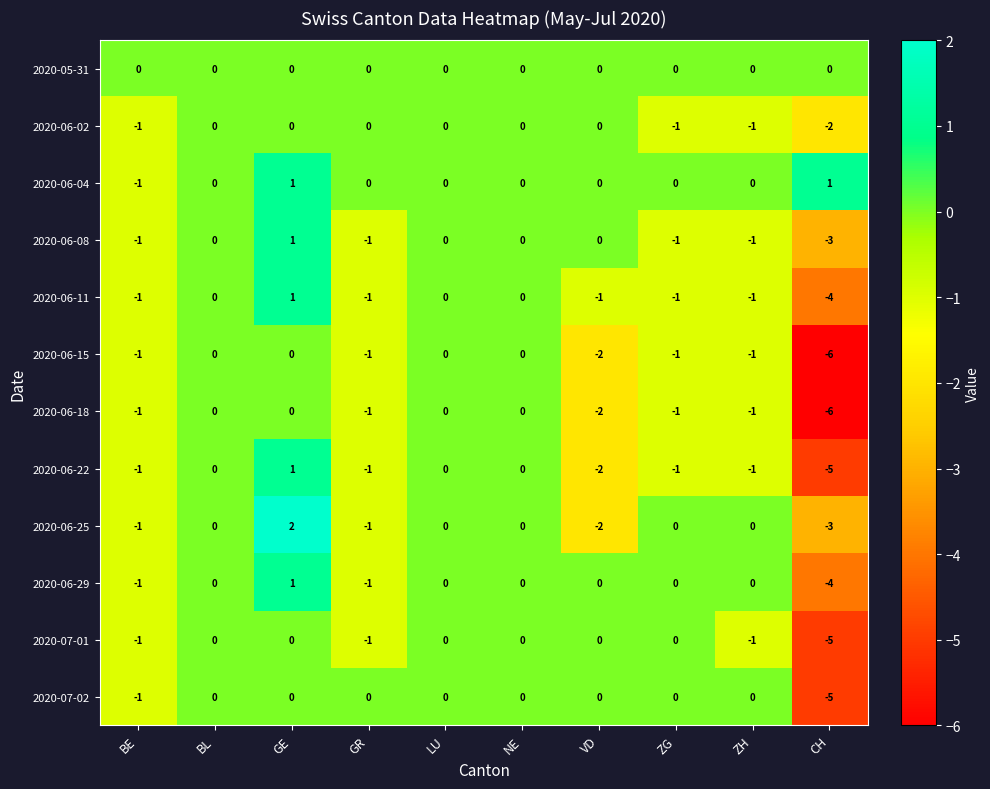

Which label corresponds to the smallest value in the chart?

CH